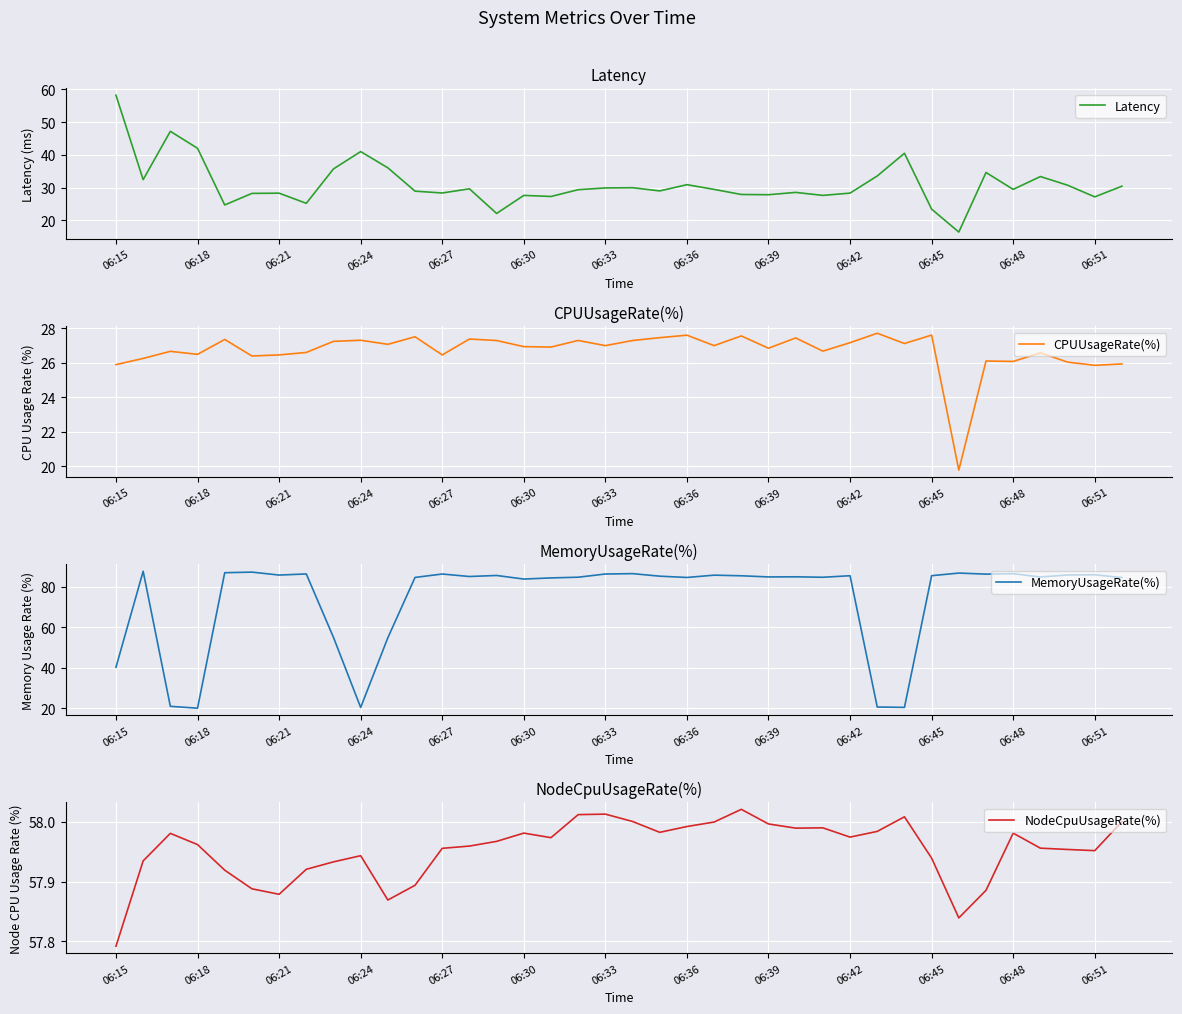

What value does the MemoryUsageRate(%) series have at 06:39?

84.9